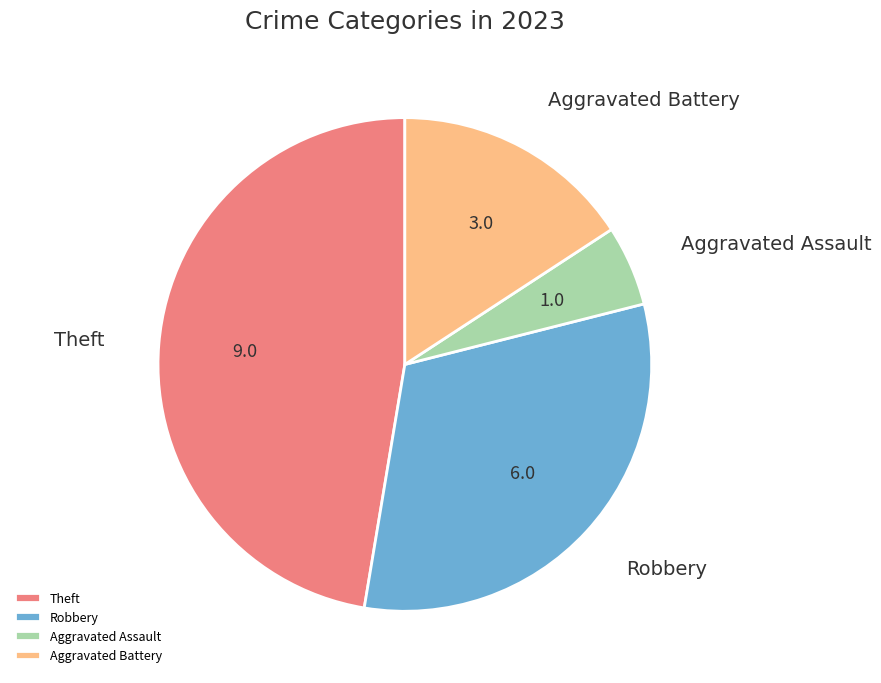

Which category has the biggest portion of the pie?

Theft